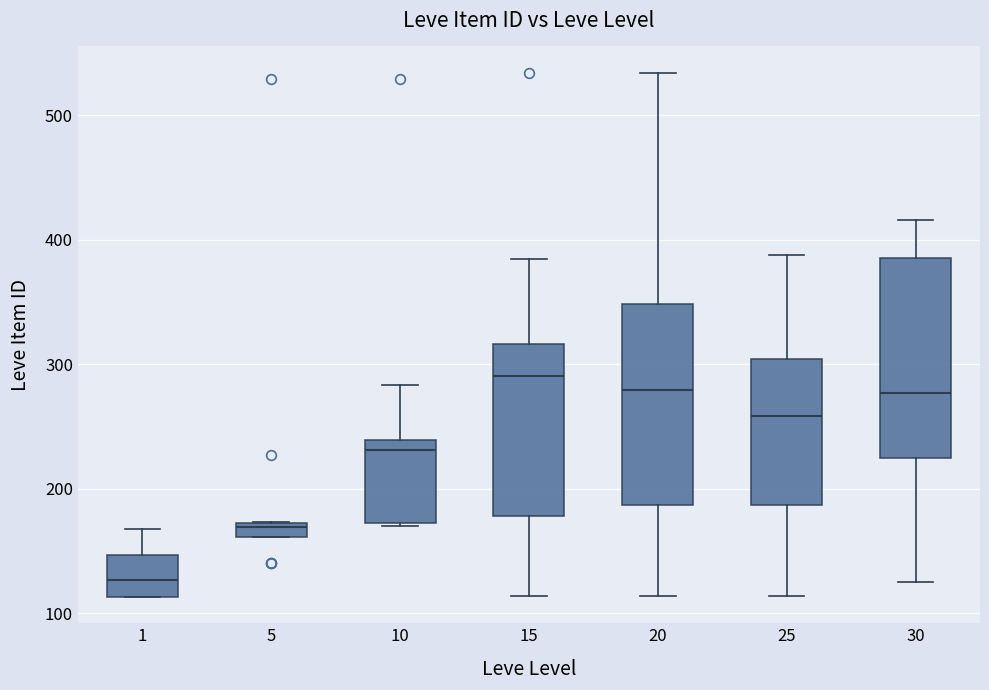

Which box has the lowest median line?

1